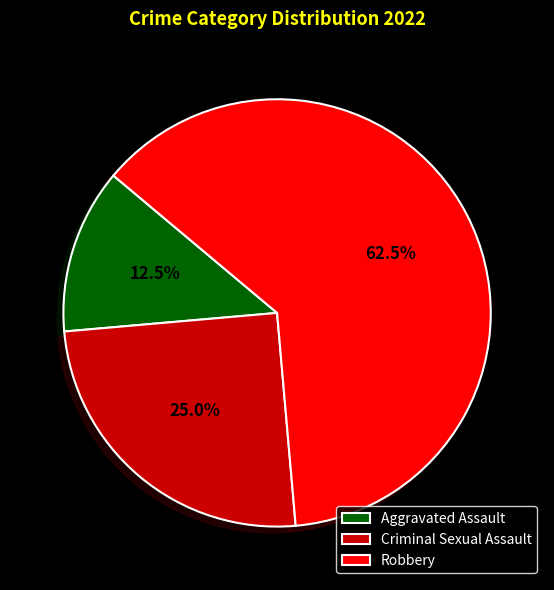

Which slice is the largest?

Robbery